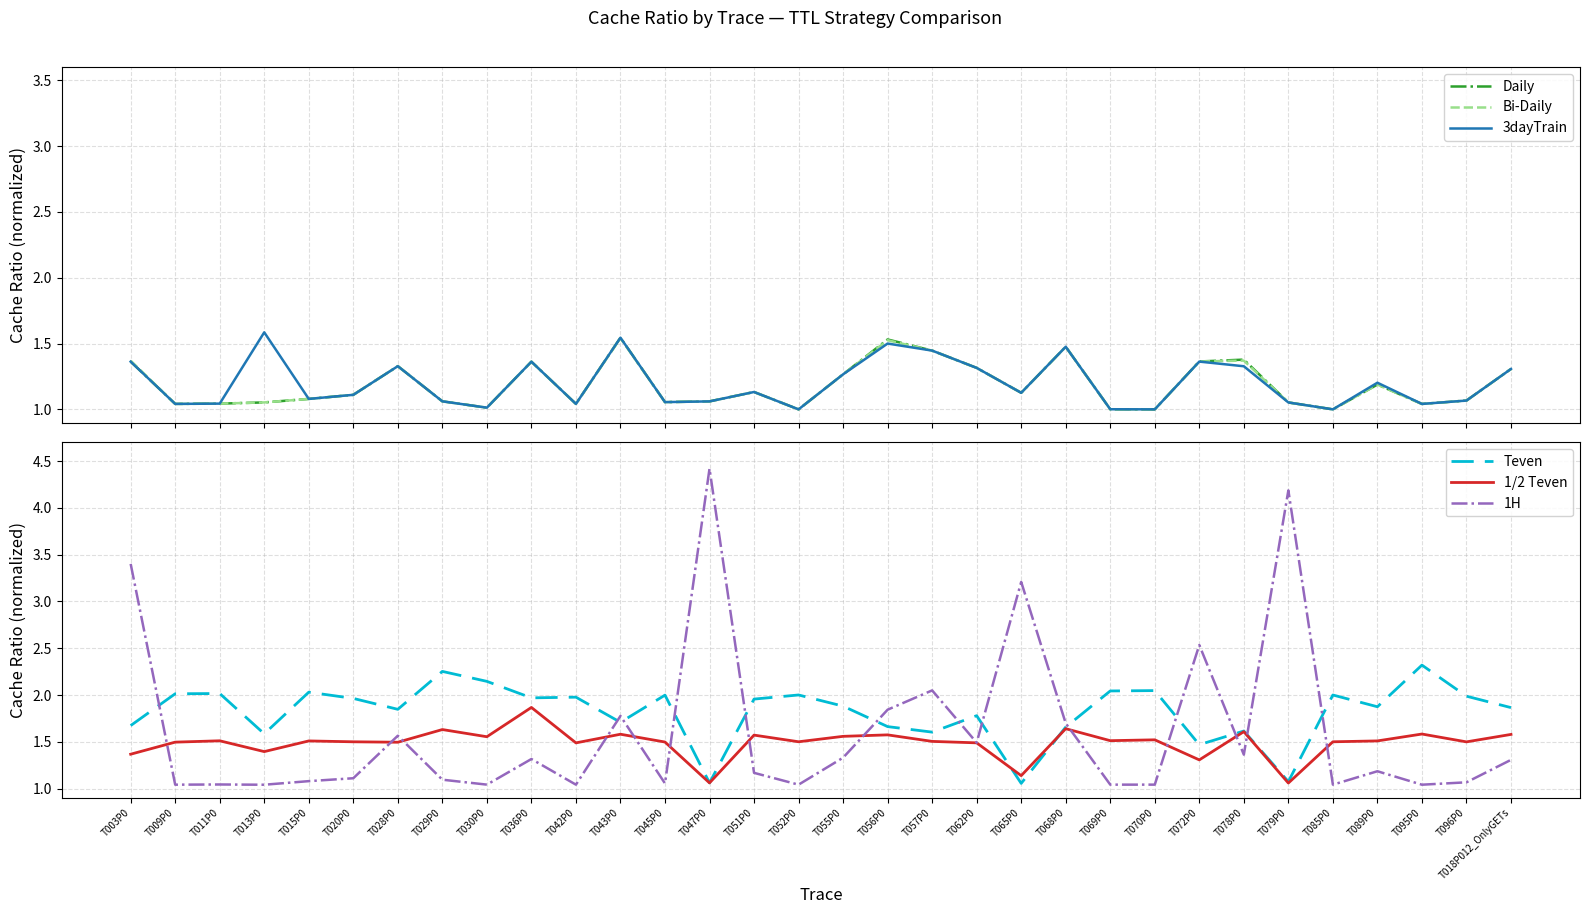

What is the total value across all series at T062P0?

8.7